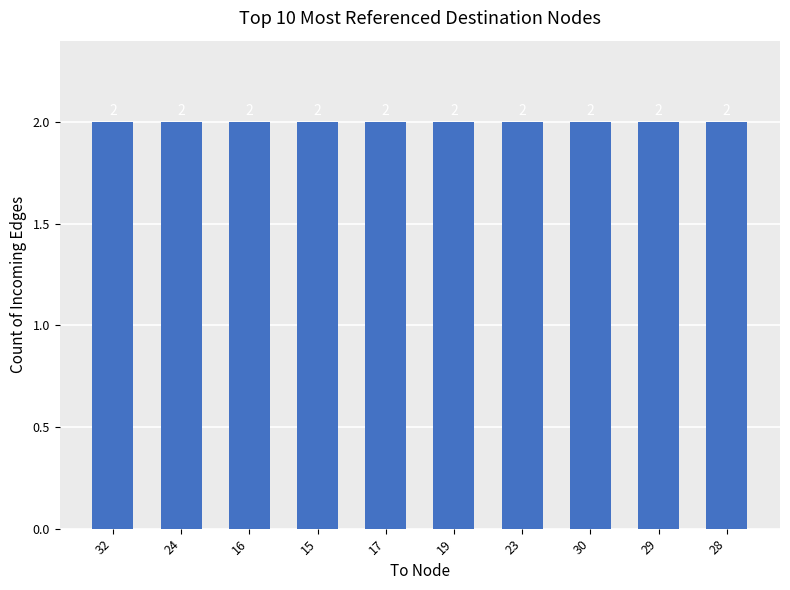

The chart shows a value of 4 at 18. True or false?

False